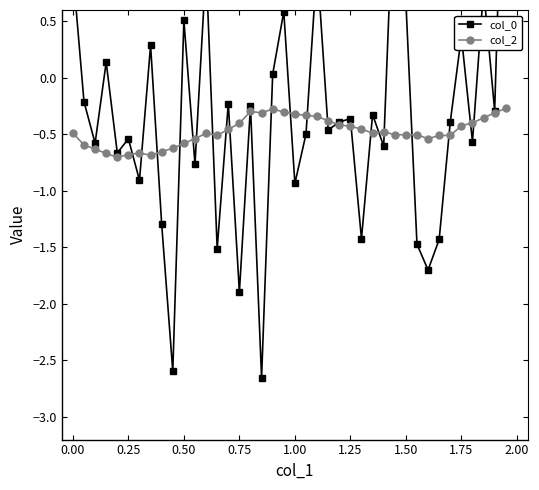

Does the chart have visible grid lines?

No